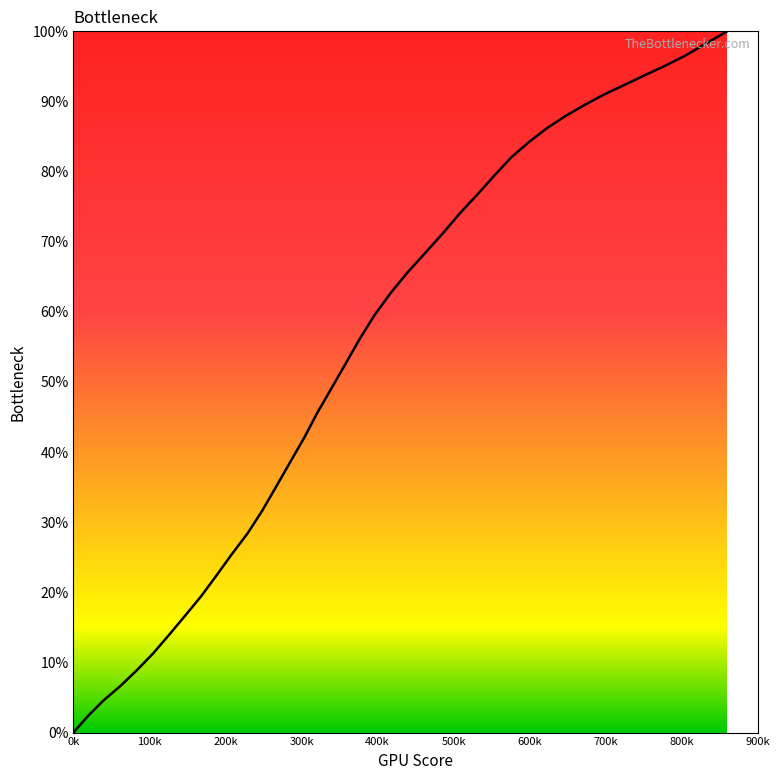

What is the difference between the maximum and minimum values?

100.0